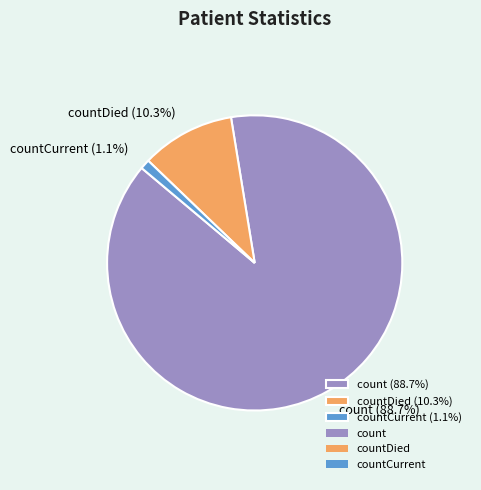

What is the largest slice in the pie chart?

count (88.7%)